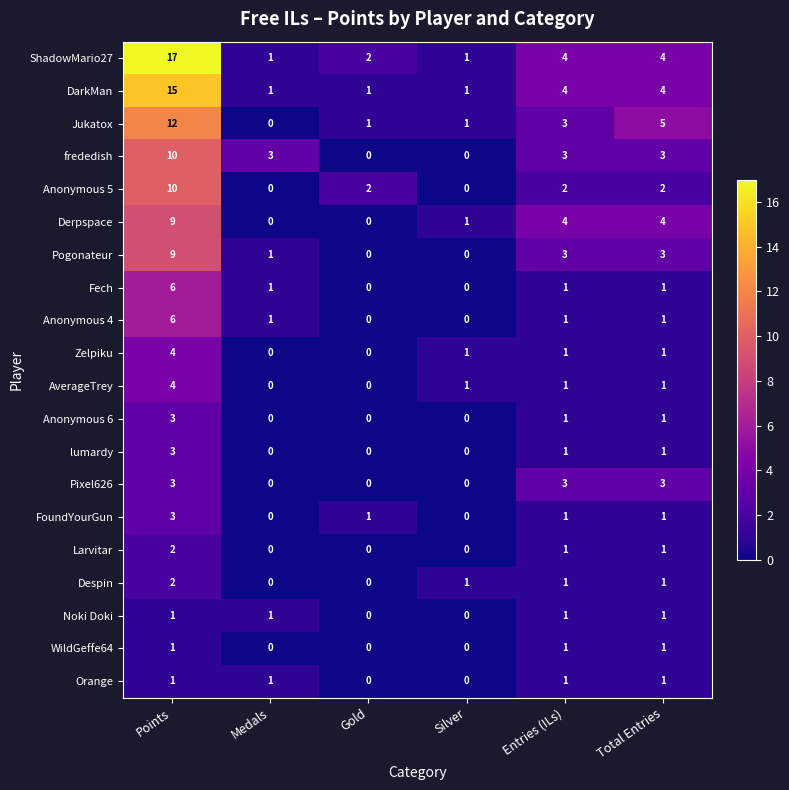

Is it true that Orange equals 0 at Medals?

False